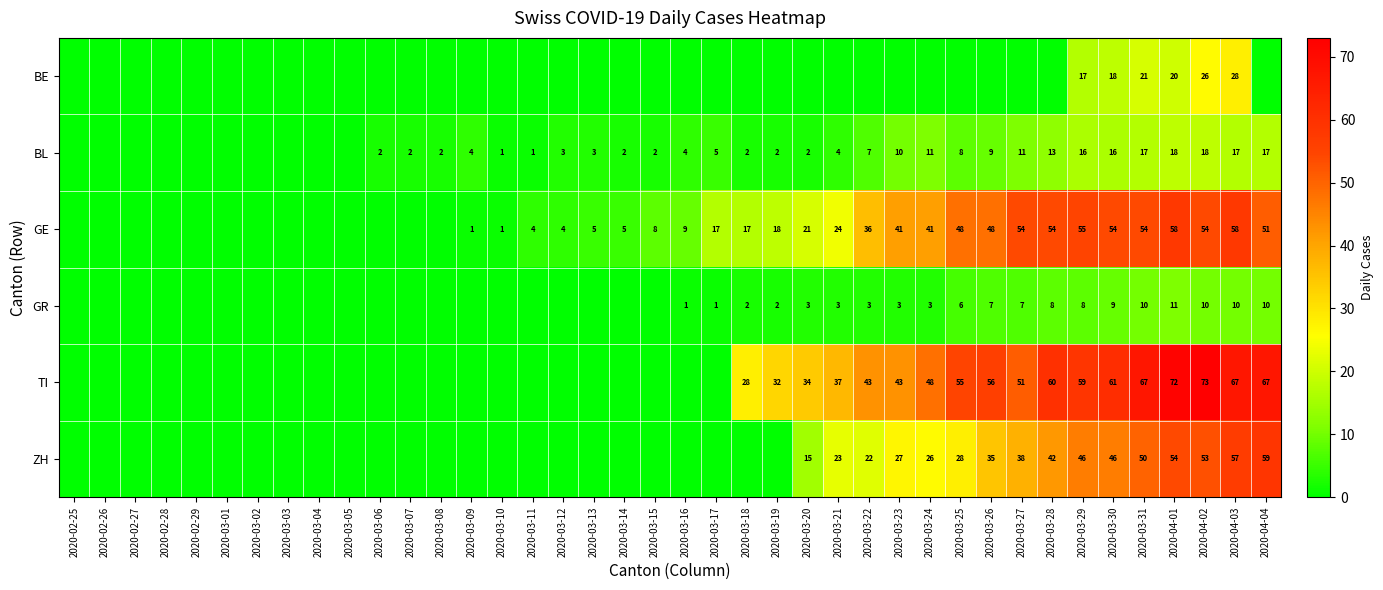

What is the spread (max minus min) of values at 2020-04-02?

63